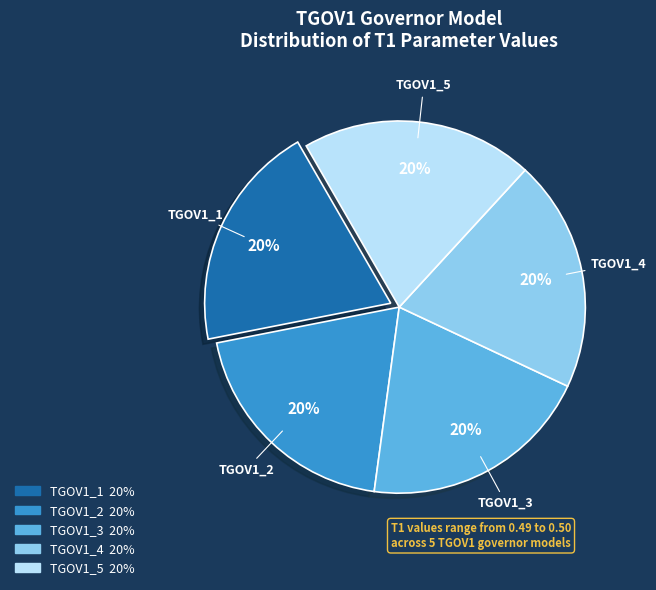

The TGOV1_2 slice represents 11% of the pie. True or false?

False